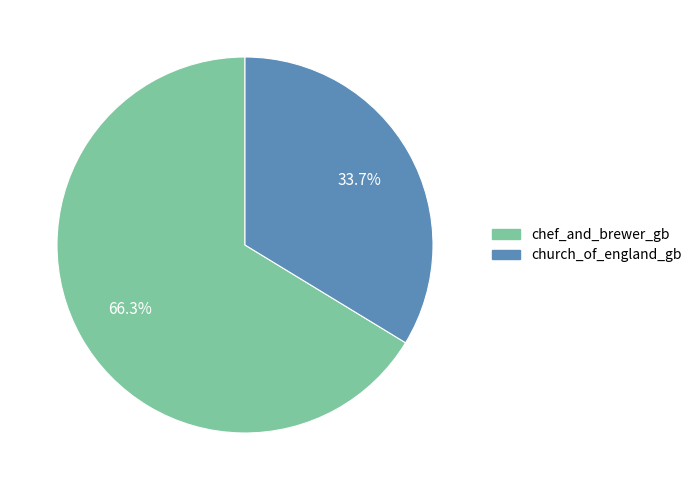

Which has a higher value, chef_and_brewer_gb or church_of_england_gb?

chef_and_brewer_gb